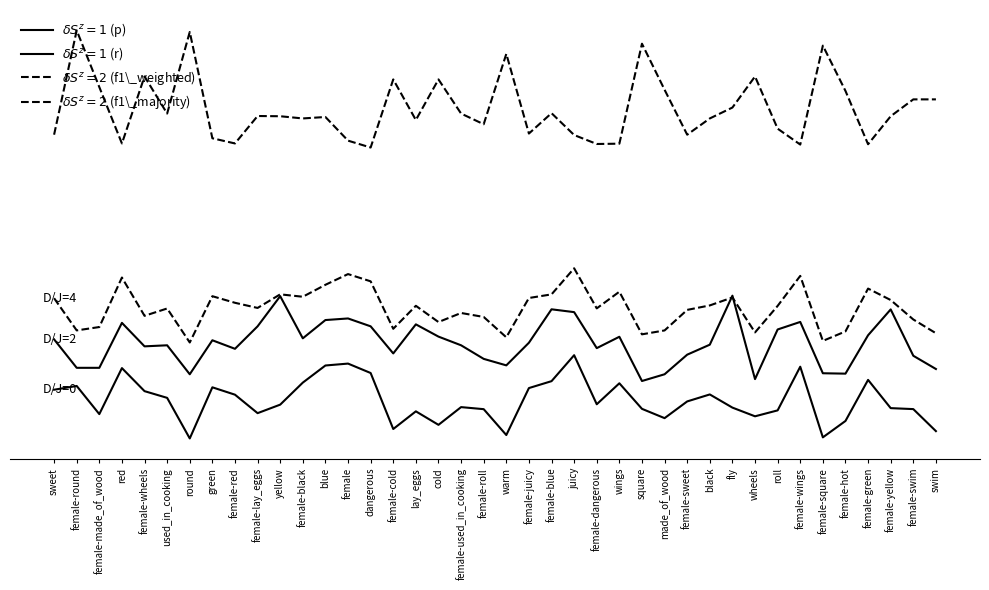

Where does the $\delta S^z=2$ (f1\_majority) series first go above 1?

female-round